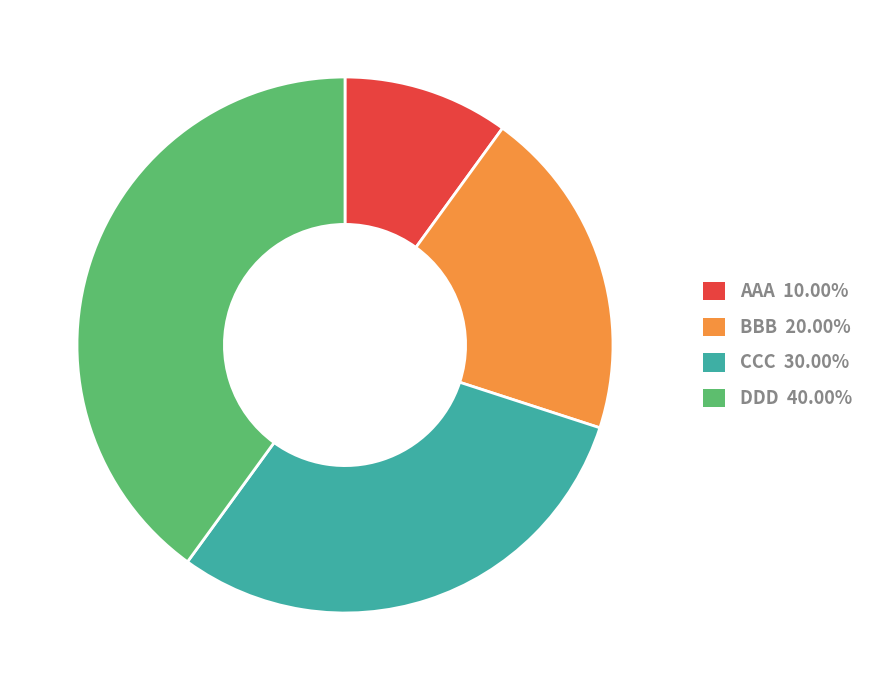

Which has a higher value, CCC or BBB?

CCC